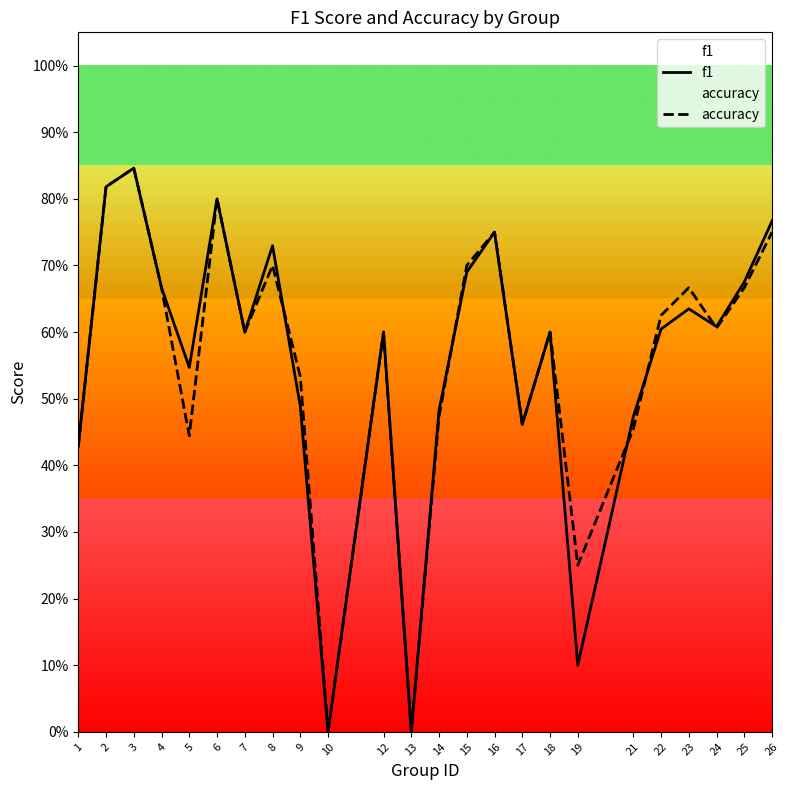

Reading right to left, what are all the values shown in this chart?

f1: 26=0.8	25=0.7	24=0.6	23=0.6	22=0.6	21=0.5	19=0.1	18=0.6	17=0.5	16=0.8	15=0.7	14=0.5	13=0.0	12=0.6	10=0.0	9=0.5	8=0.7	7=0.6	6=0.8	5=0.5	4=0.7	3=0.8	2=0.8	1=0.4
accuracy: 26=0.8	25=0.7	24=0.6	23=0.7	22=0.6	21=0.5	19=0.2	18=0.6	17=0.5	16=0.8	15=0.7	14=0.5	13=0.0	12=0.6	10=0.0	9=0.5	8=0.7	7=0.6	6=0.8	5=0.4	4=0.7	3=0.8	2=0.8	1=0.4